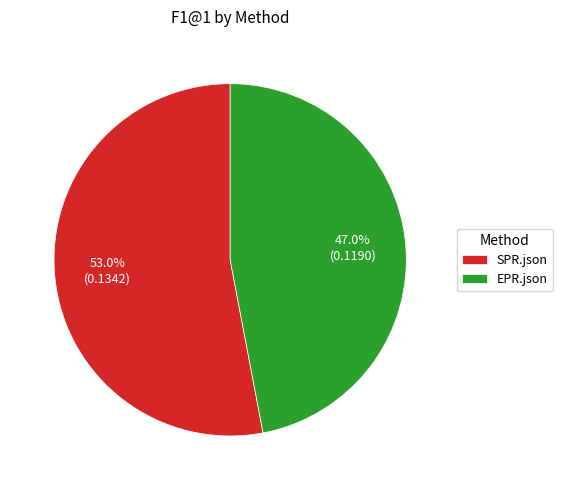

How many slices are in this pie chart?

2